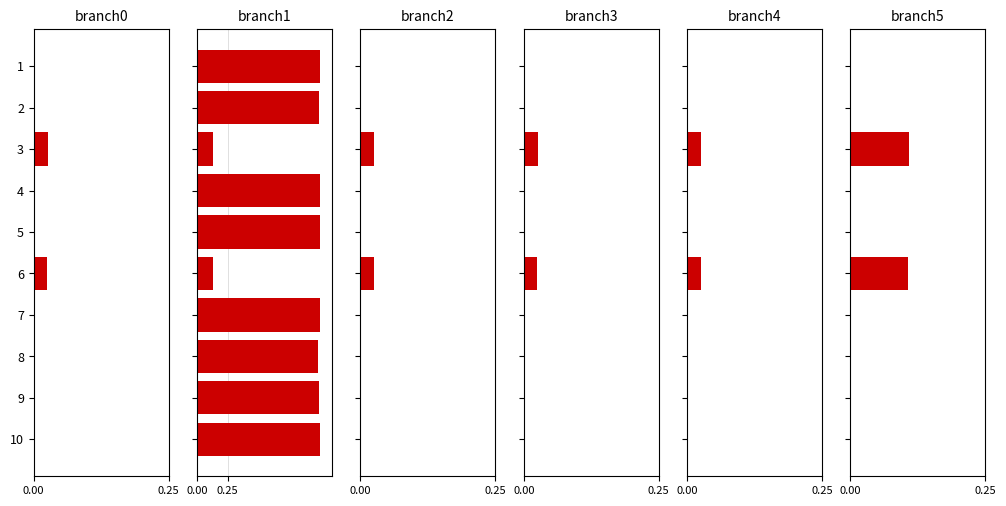

What is the difference between the maximum and second lowest values in the branch1 series?

0.9